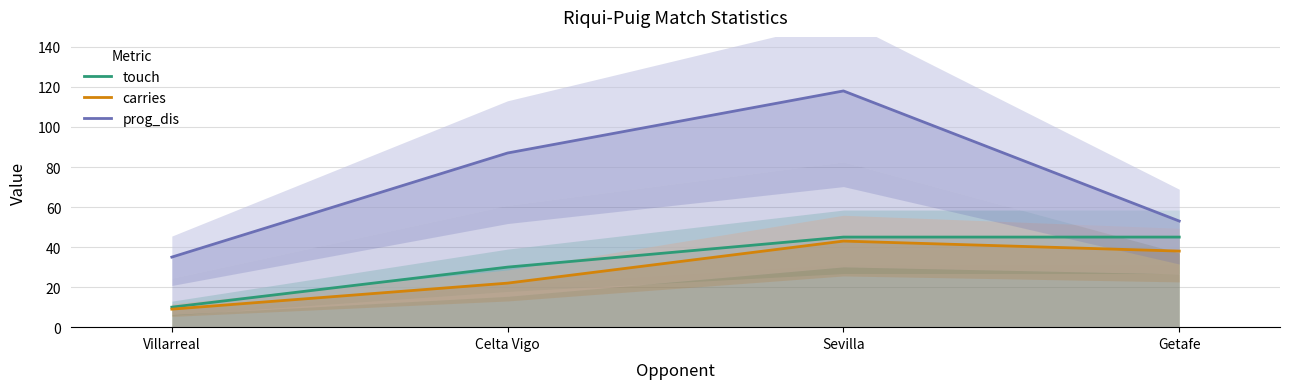

What is the minimum value for carries?

9